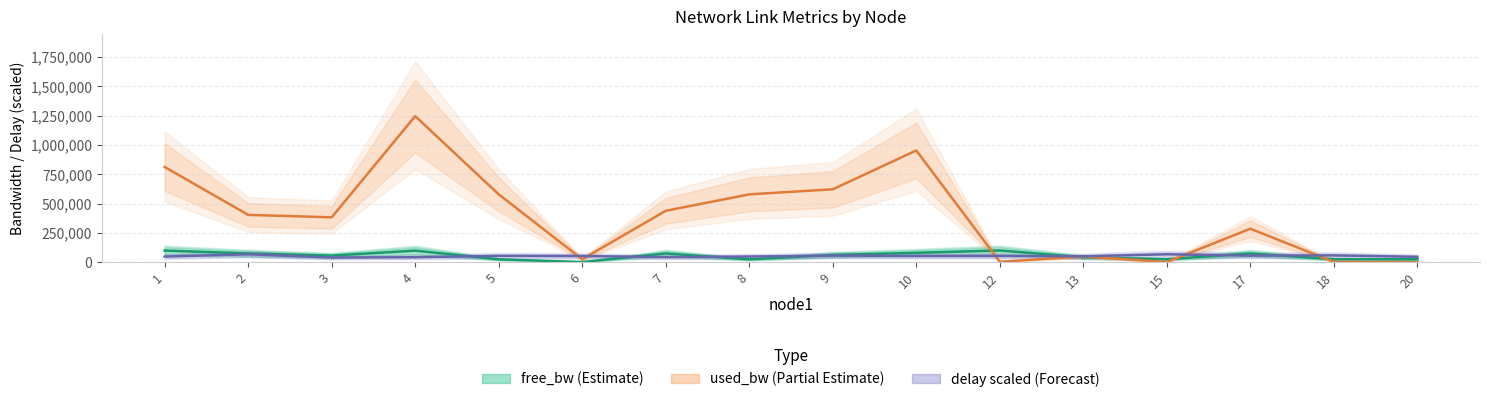

How many lines are shown in the chart?

3